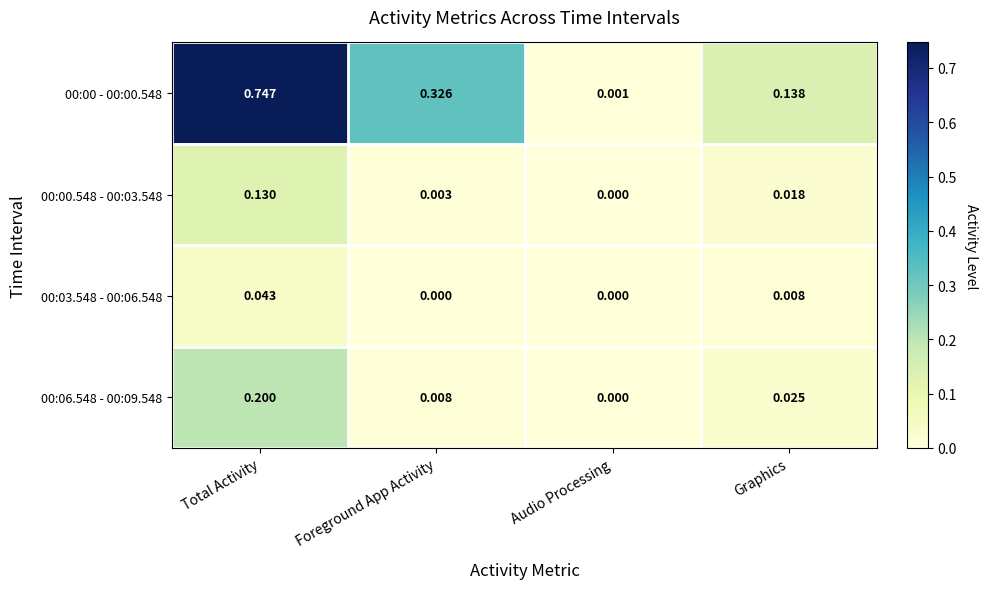

How many series are shown in this chart?

4